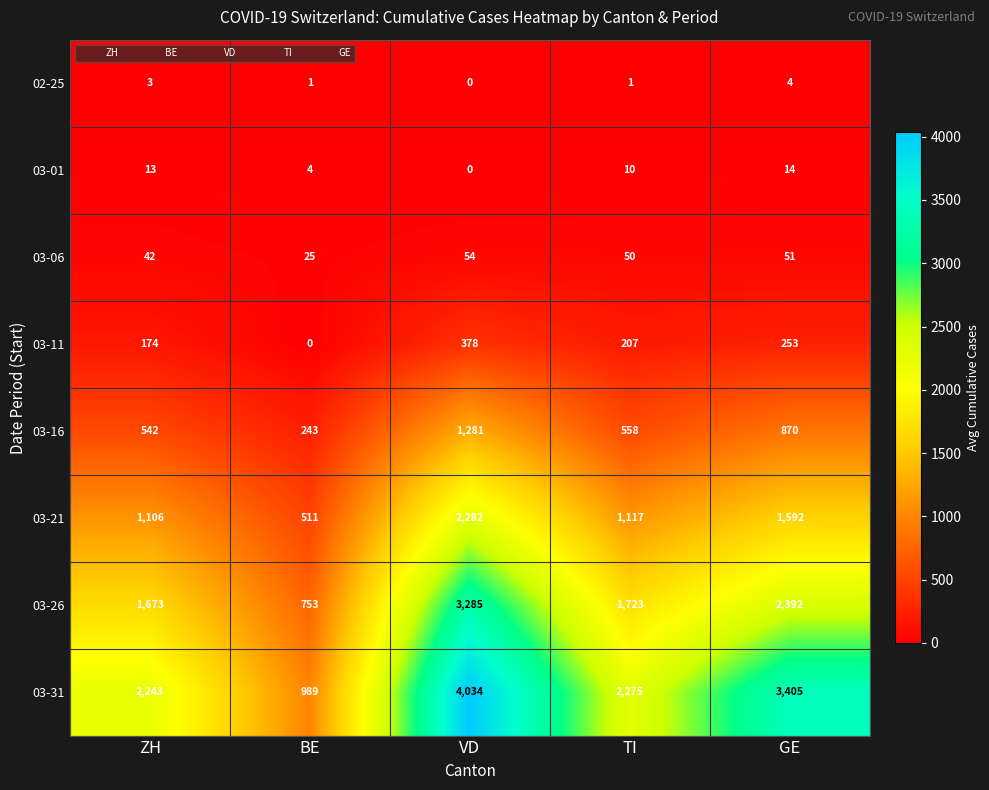

At which category does the chart reach its peak across all series?

VD